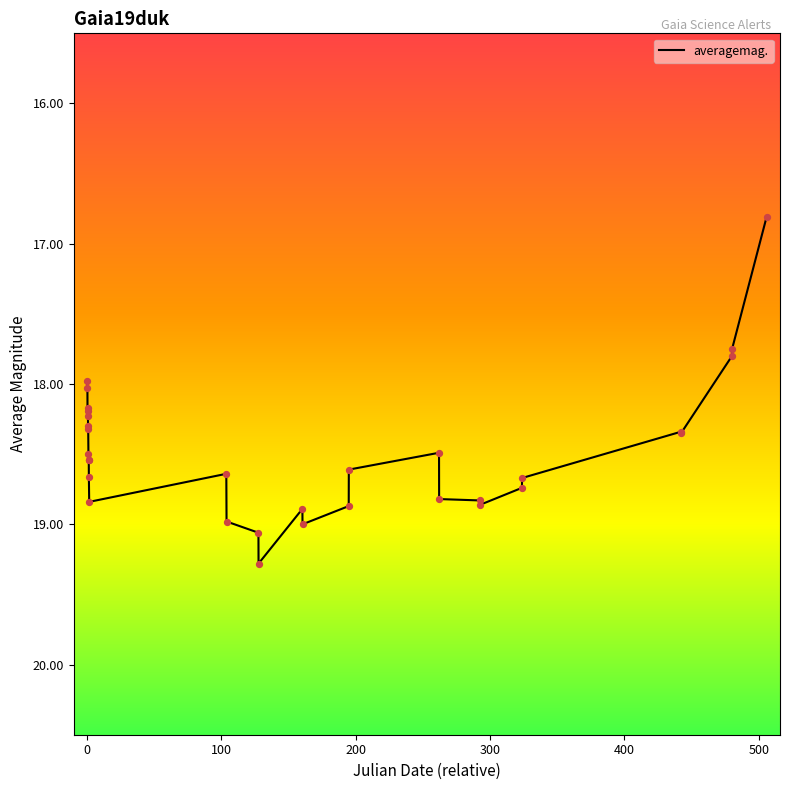

What is the greatest value displayed?

19.3